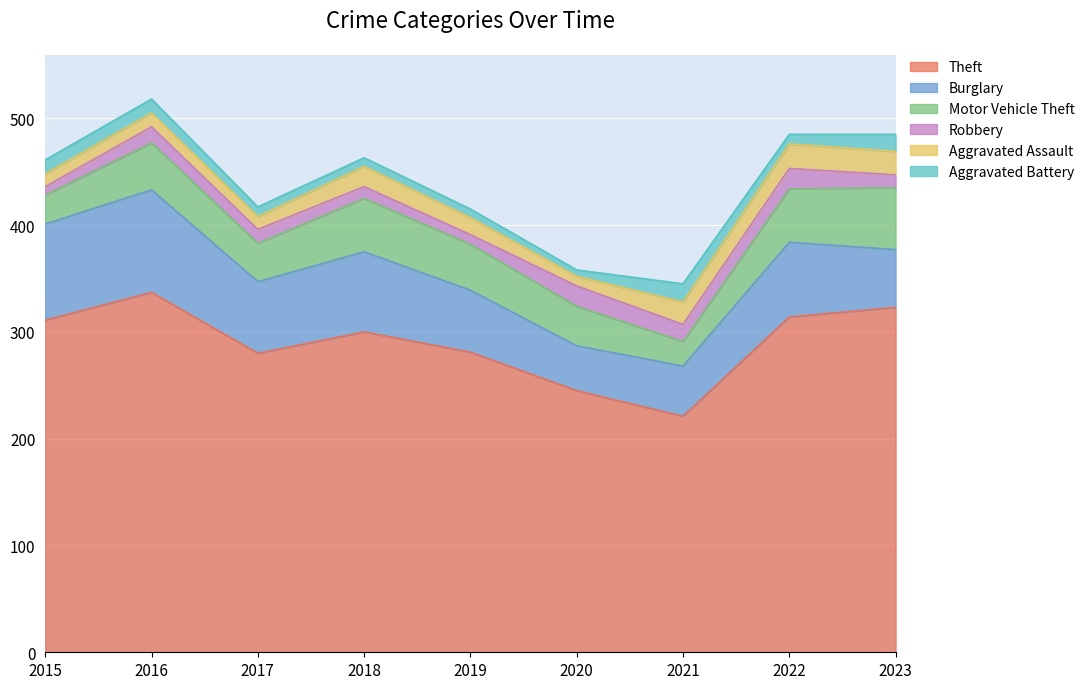

Reading left to right, transcribe all the data shown in this chart.

Theft: 311	337	280	300	281	245	221	314	323
Burglary: 90	96	67	75	58	42	47	70	54
Motor Vehicle Theft: 27	44	36	50	43	37	23	50	58
Robbery: 8	15	13	11	9	19	16	19	12
Aggravated Assault: 12	13	12	19	16	9	21	23	22
Aggravated Battery: 13	13	9	8	8	6	17	9	16